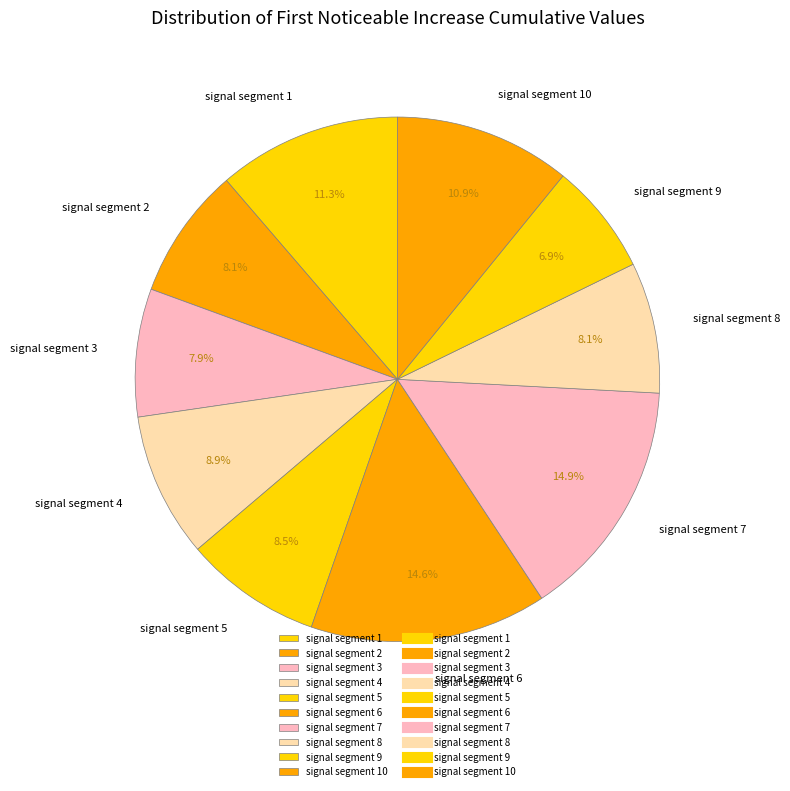

Is it true that signal segment 9 is 12% of the pie?

False